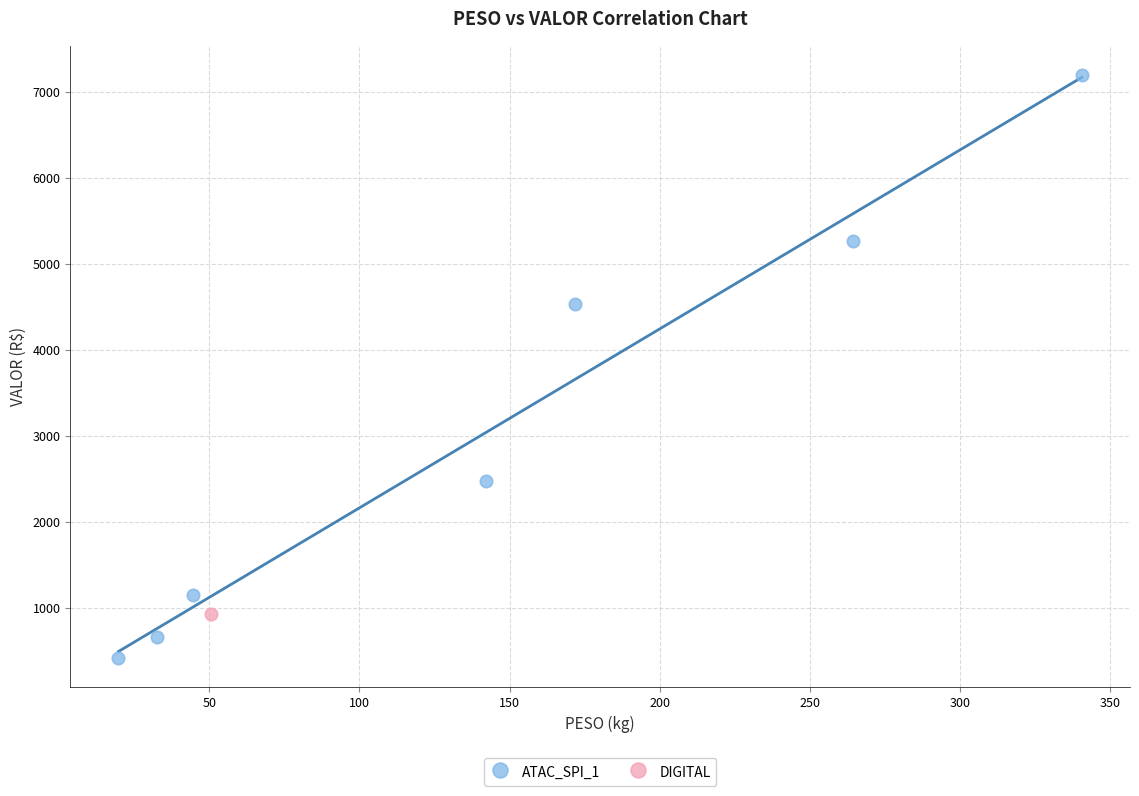

What are all the series names shown in the legend?

ATAC_SPI_1, DIGITAL